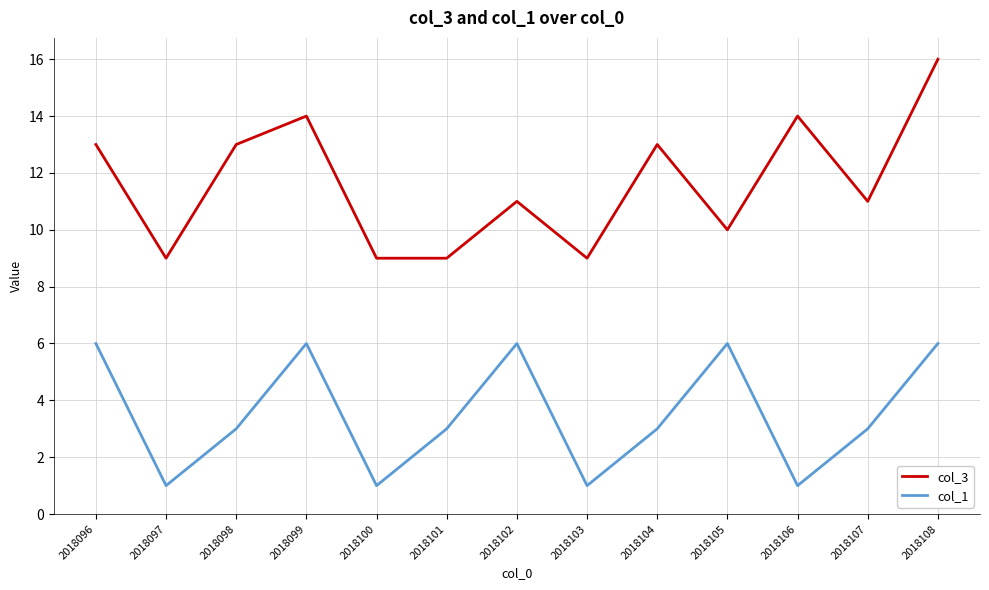

At 2018102, list the series in order from largest to smallest.

col_3, col_1